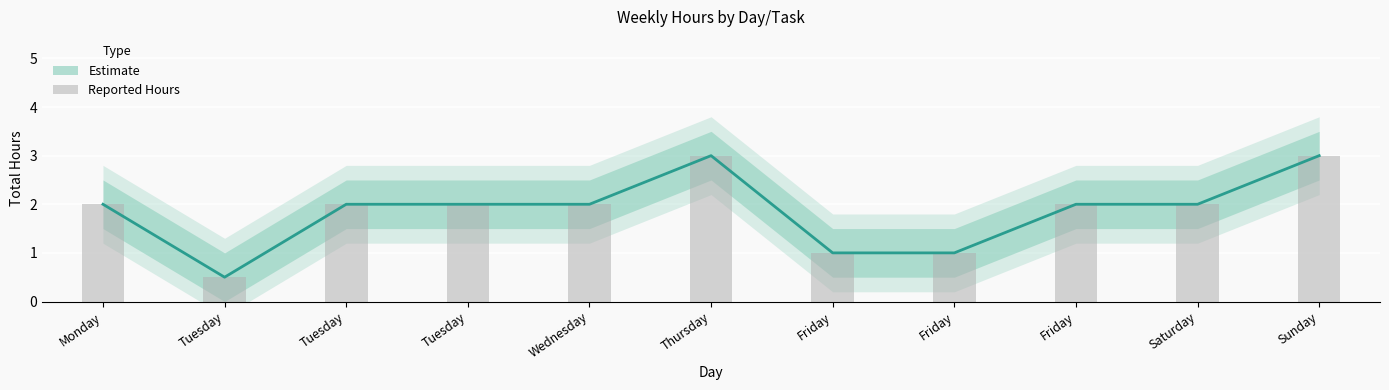

Rank the categories by value from lowest to highest.

Tuesday, Friday, Friday, Monday, Tuesday, Tuesday, Wednesday, Friday, Saturday, Thursday, Sunday